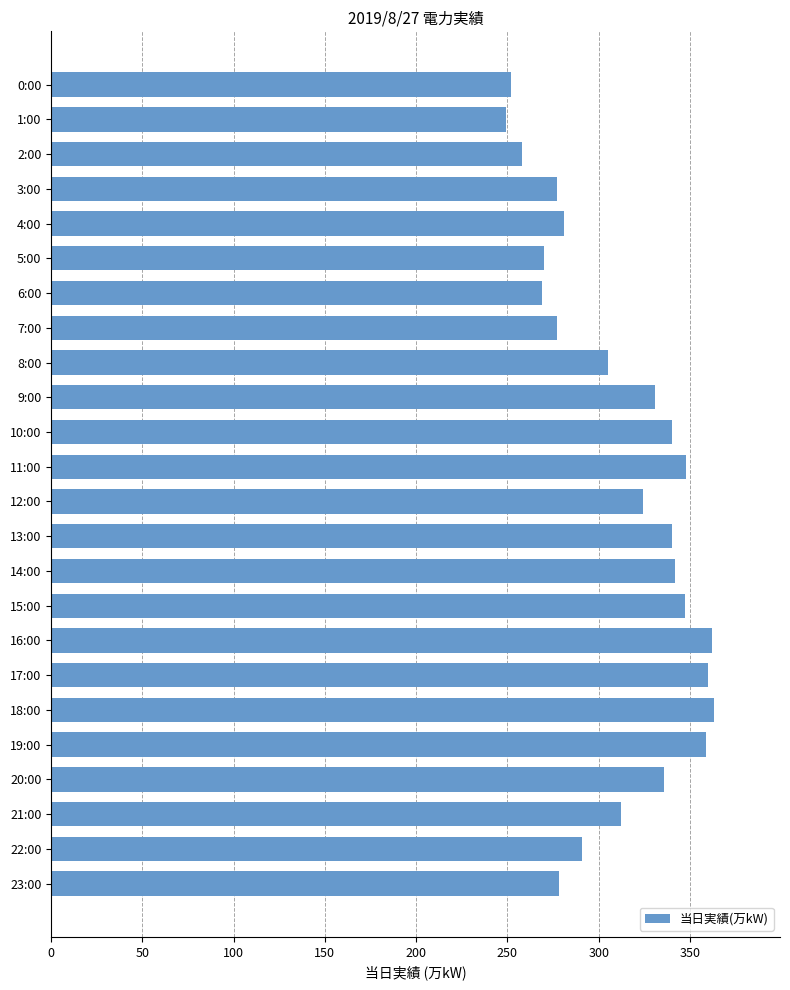

What is the label of the 18th bar from the bottom?

6:00